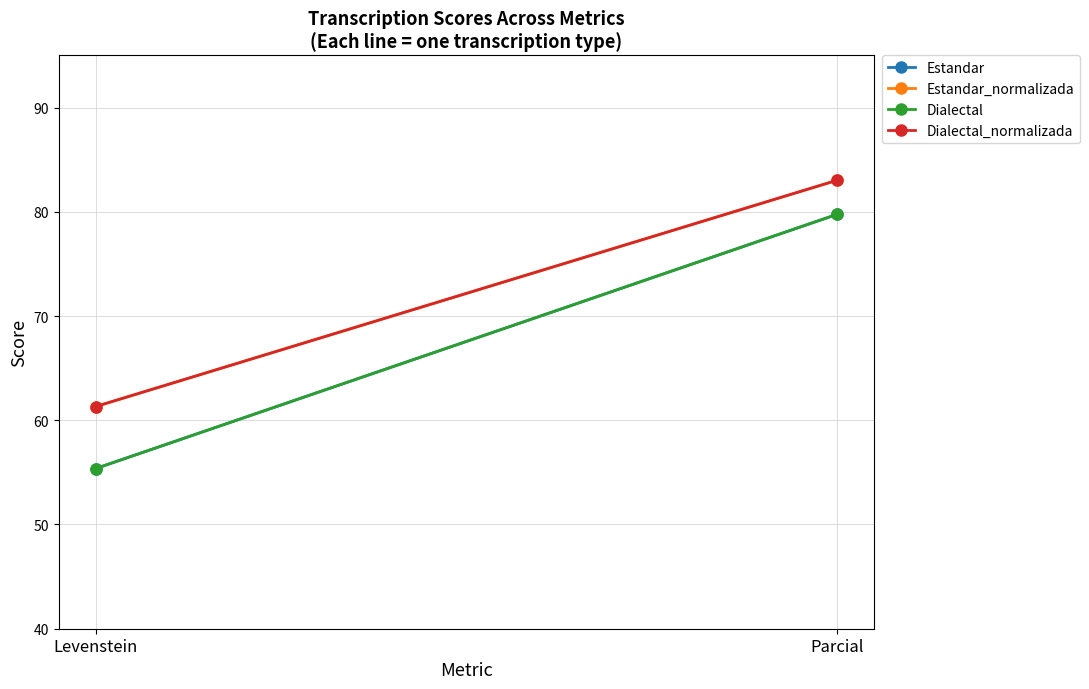

Which series has the widest spread of values?

Estandar